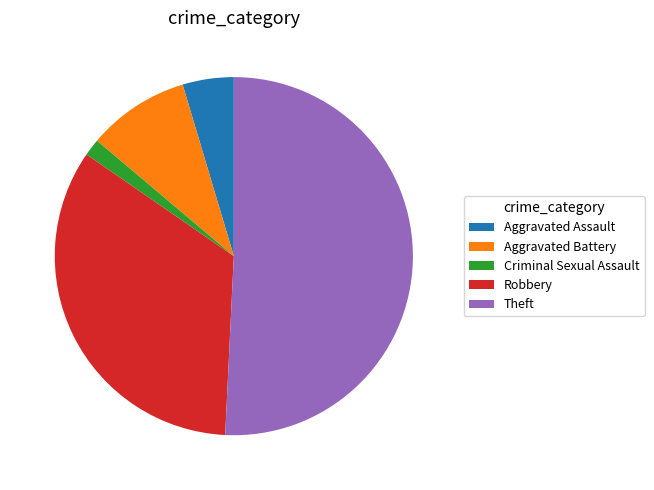

Approximately how many times larger is the value at Aggravated Battery compared to Criminal Sexual Assault?

6.0